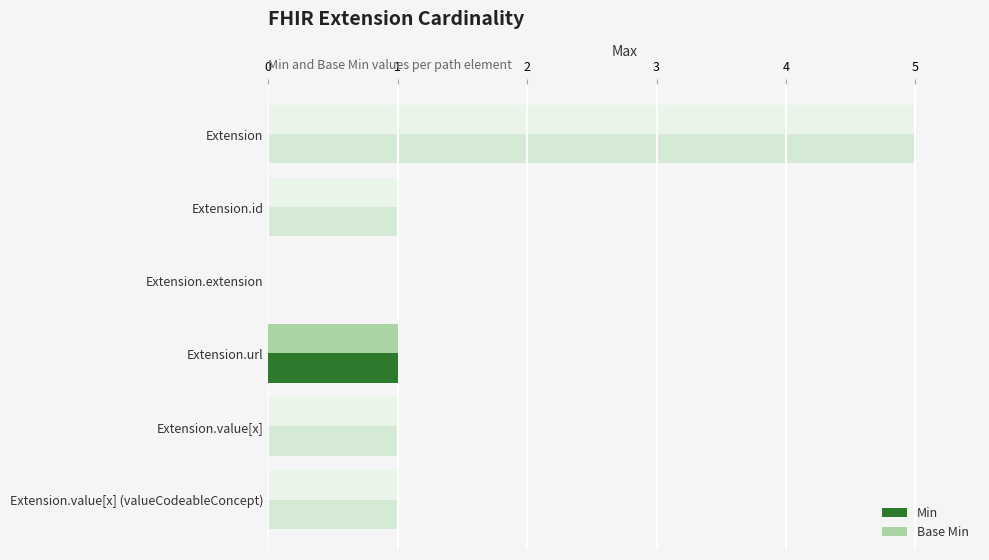

Reading left to right, what are all the values shown in this chart?

Min: 0	0	0	1	0	0
Base Min: 0	0	0	1	0	0